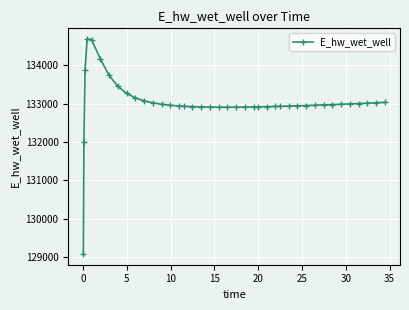

What is the value of the 12th point from the left?

133018.9